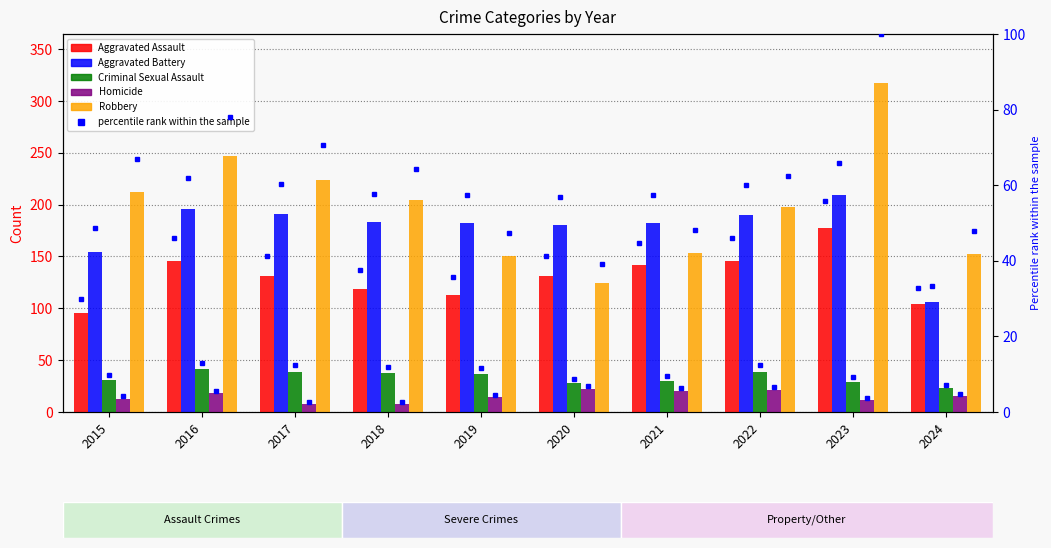

Reading left to right, what are all the values shown in this chart?

Aggravated Assault: 2015=95	2016=146	2017=131	2018=119	2019=113	2020=131	2021=142	2022=146	2023=177	2024=104
Aggravated Battery: 2015=154	2016=196	2017=191	2018=183	2019=182	2020=180	2021=182	2022=190	2023=209	2024=106
Criminal Sexual Assault: 2015=31	2016=41	2017=39	2018=38	2019=37	2020=28	2021=30	2022=39	2023=29	2024=23
Homicide: 2015=13	2016=18	2017=8	2018=8	2019=14	2020=22	2021=20	2022=21	2023=12	2024=15
Robbery: 2015=212	2016=247	2017=224	2018=204	2019=150	2020=124	2021=153	2022=198	2023=317	2024=152